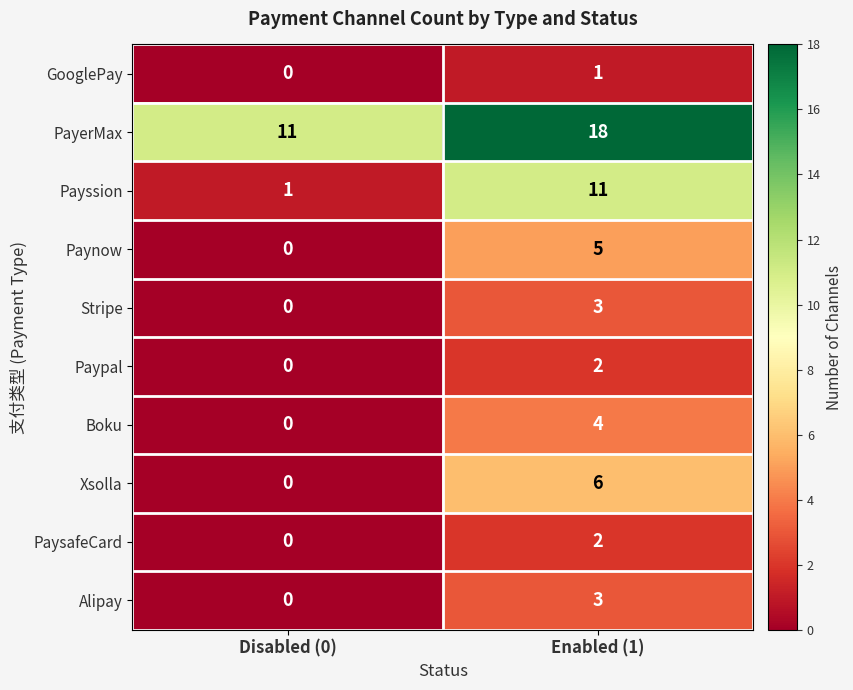

What is the maximum value shown in the chart?

18